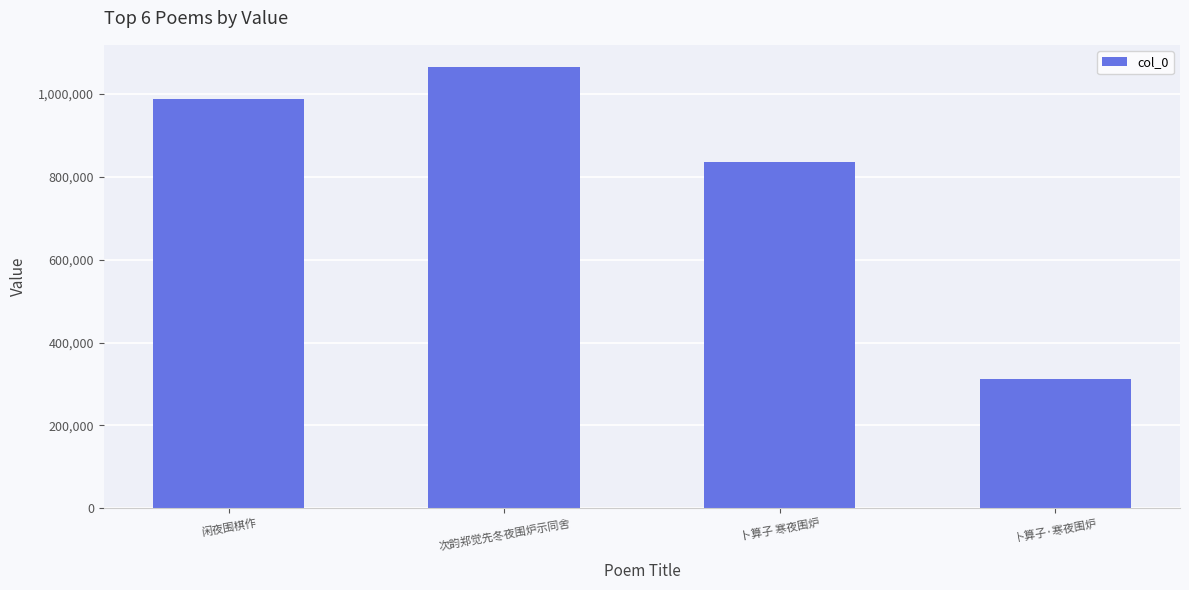

True or false: the data shows 538362 at 卜算子·寒夜围炉.

False